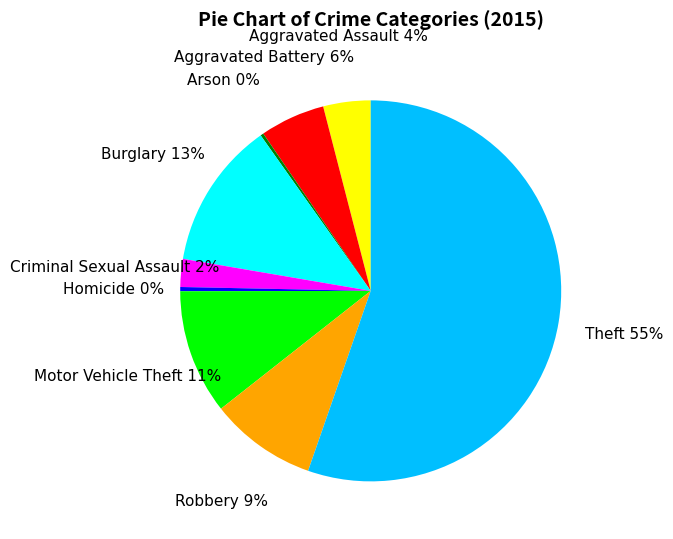

To the nearest percent, what percentage of the pie is Burglary?

13%